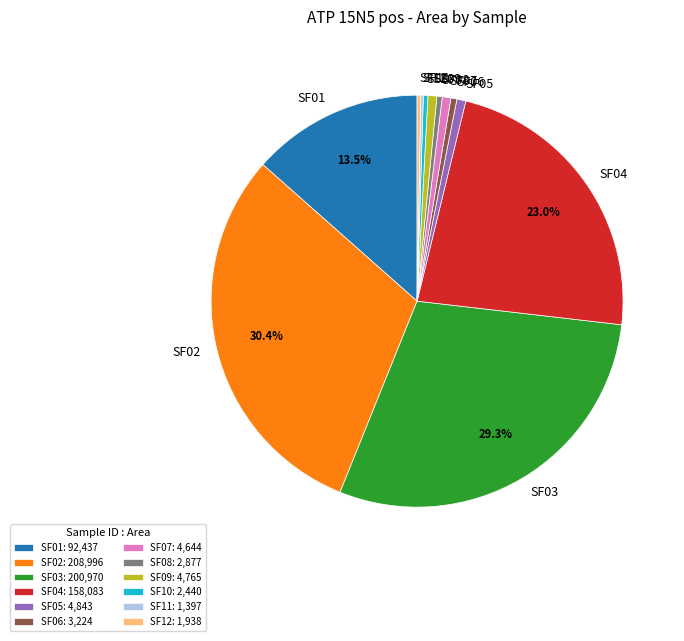

Which category has the biggest portion of the pie?

SF02